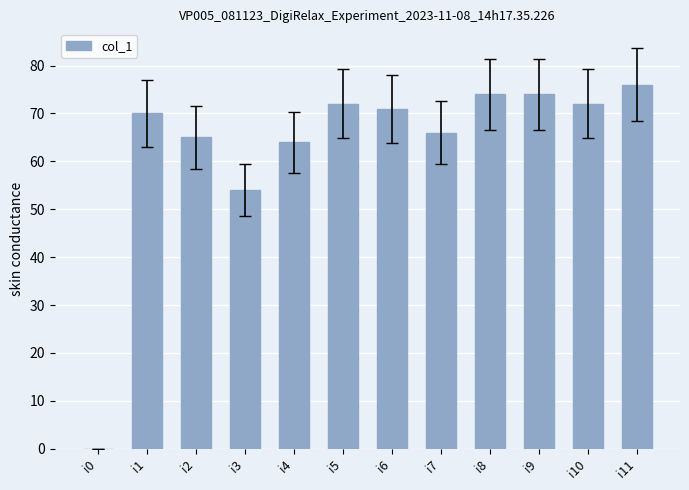

Reading right to left, what are all the values shown in this chart?

76	72	74	74	66	71	72	64	54	65	70	0